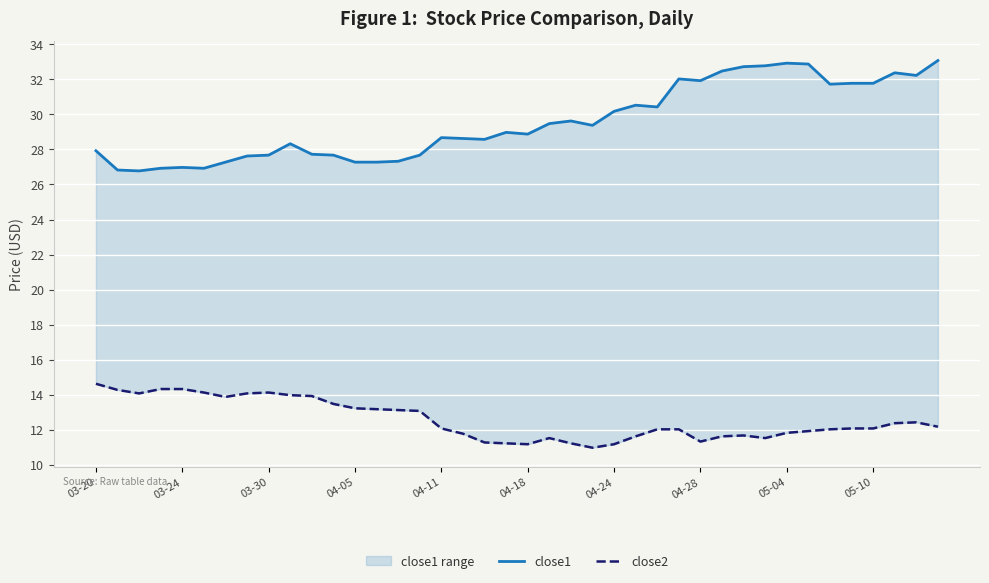

Reading left to right, list all the values displayed in this chart.

close1: 27.9	26.8	26.8	26.9	27.0	26.9	27.3	27.6	27.7	28.3	27.7	27.7	27.3	27.3	27.3	27.7	28.7	28.6	28.6	29.0	28.9	29.5	29.6	29.4	30.2	30.5	30.4	32.0	31.9	32.5	32.7	32.8	32.9	32.9	31.7	31.8	31.8	32.4	32.2	33.1
close2: 14.6	14.3	14.1	14.3	14.3	14.1	13.9	14.1	14.1	14.0	13.9	13.5	13.2	13.2	13.1	13.1	12.1	11.8	11.3	11.2	11.2	11.5	11.2	11.0	11.2	11.6	12.0	12.0	11.3	11.6	11.7	11.5	11.8	11.9	12.0	12.1	12.1	12.4	12.4	12.2